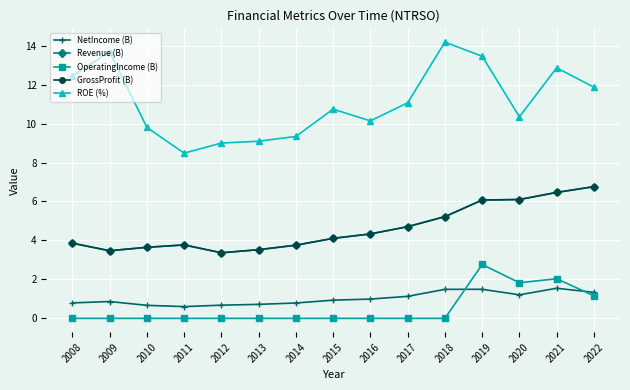

Reading left to right, transcribe all the data shown in this chart.

NetIncome (B): 2008=0.8	2009=0.9	2010=0.7	2011=0.6	2012=0.7	2013=0.7	2014=0.8	2015=0.9	2016=1.0	2017=1.1	2018=1.5	2019=1.5	2020=1.2	2021=1.5	2022=1.3
Revenue (B): 2008=3.9	2009=3.5	2010=3.6	2011=3.8	2012=3.4	2013=3.5	2014=3.8	2015=4.1	2016=4.3	2017=4.7	2018=5.2	2019=6.1	2020=6.1	2021=6.5	2022=6.8
OperatingIncome (B): 2008=0.0	2009=0.0	2010=0.0	2011=0.0	2012=0.0	2013=0.0	2014=0.0	2015=0.0	2016=0.0	2017=0.0	2018=0.0	2019=2.8	2020=1.8	2021=2.0	2022=1.2
GrossProfit (B): 2008=3.9	2009=3.5	2010=3.6	2011=3.8	2012=3.4	2013=3.5	2014=3.8	2015=4.1	2016=4.3	2017=4.7	2018=5.2	2019=6.1	2020=6.1	2021=6.5	2022=6.8
ROE (%): 2008=12.4	2009=13.7	2010=9.8	2011=8.5	2012=9.0	2013=9.1	2014=9.3	2015=10.7	2016=10.1	2017=11.1	2018=14.2	2019=13.5	2020=10.3	2021=12.9	2022=11.9